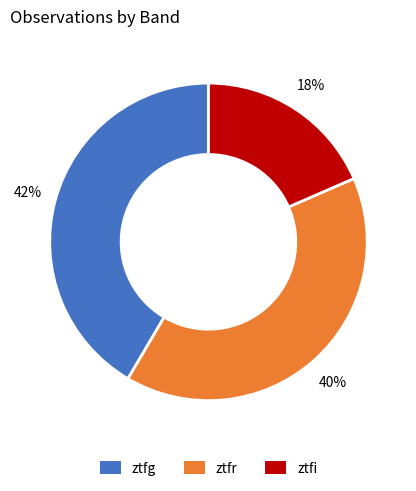

To the nearest percent, what percentage of the pie is ztfi?

18%